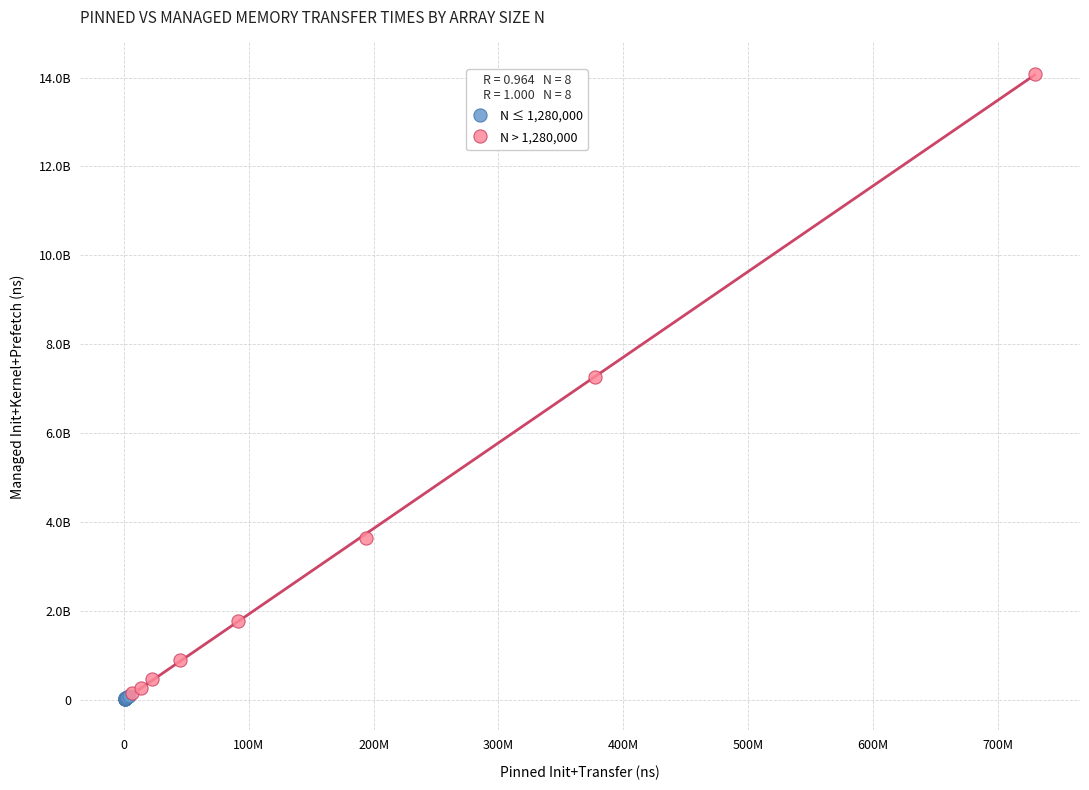

Which series has the widest spread of Y values?

N > 1,280,000